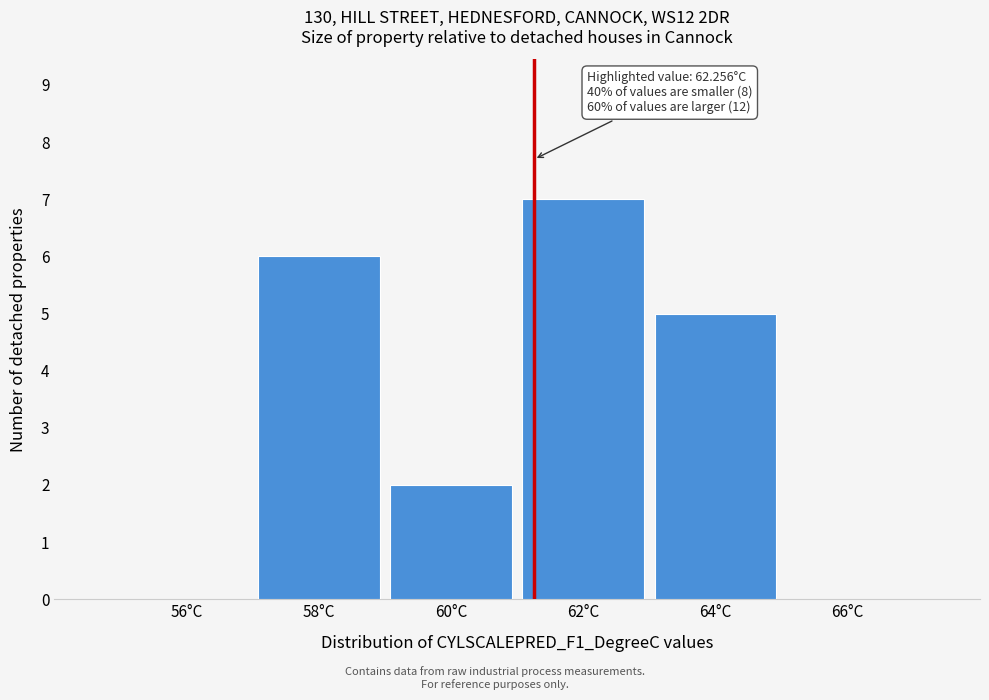

Reading left to right, what are all the values shown in this chart?

56°C=0	58°C=6	60°C=2	62°C=7	64°C=5	66°C=0